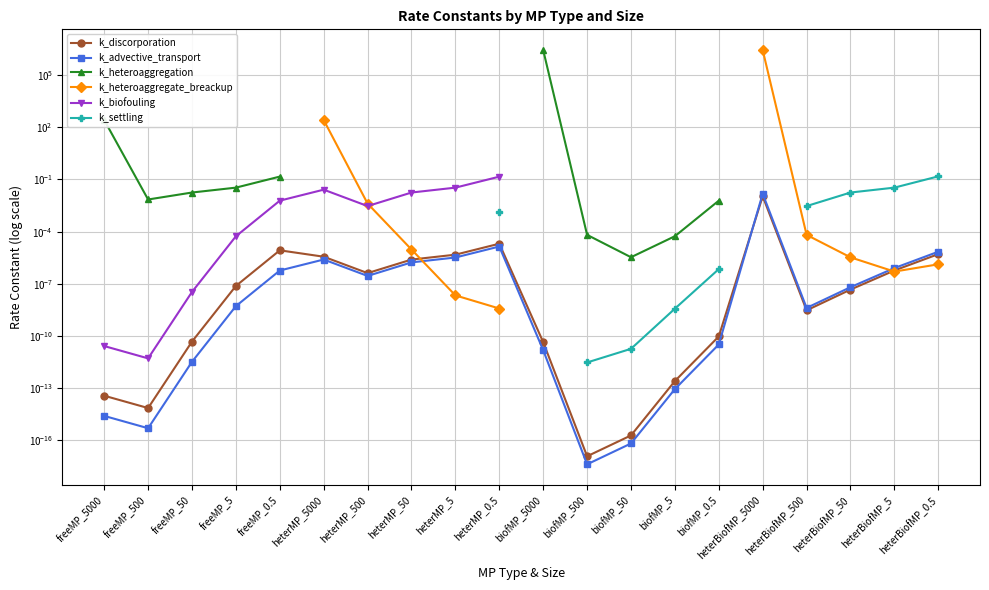

At how many categories does at least one series exceed 1525298?

2